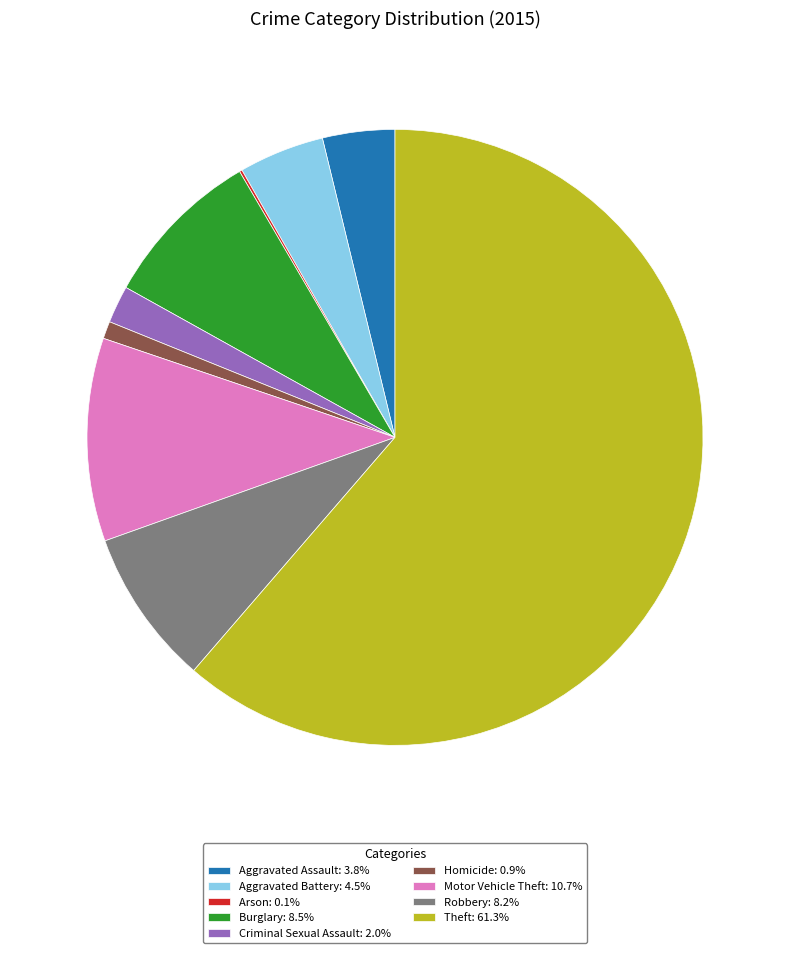

What is the largest slice in the pie chart?

Theft